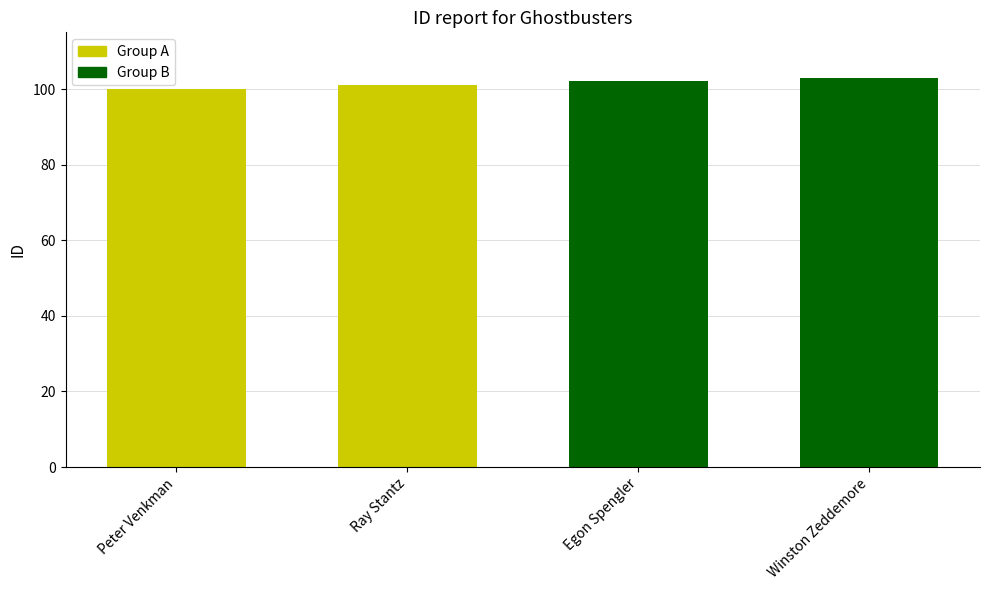

Read the value at Peter Venkman.

100